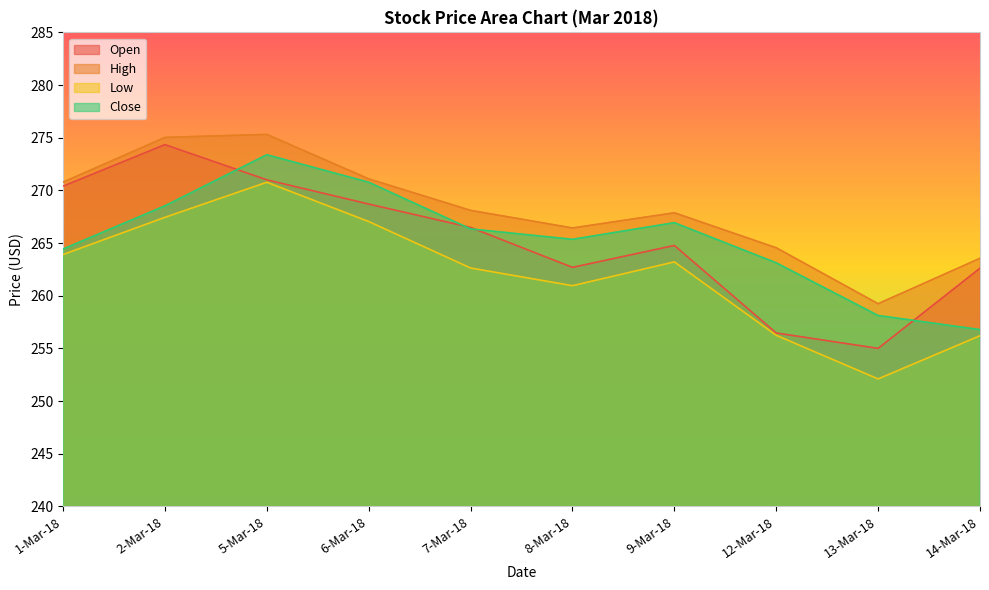

How many series are shown in this chart?

4